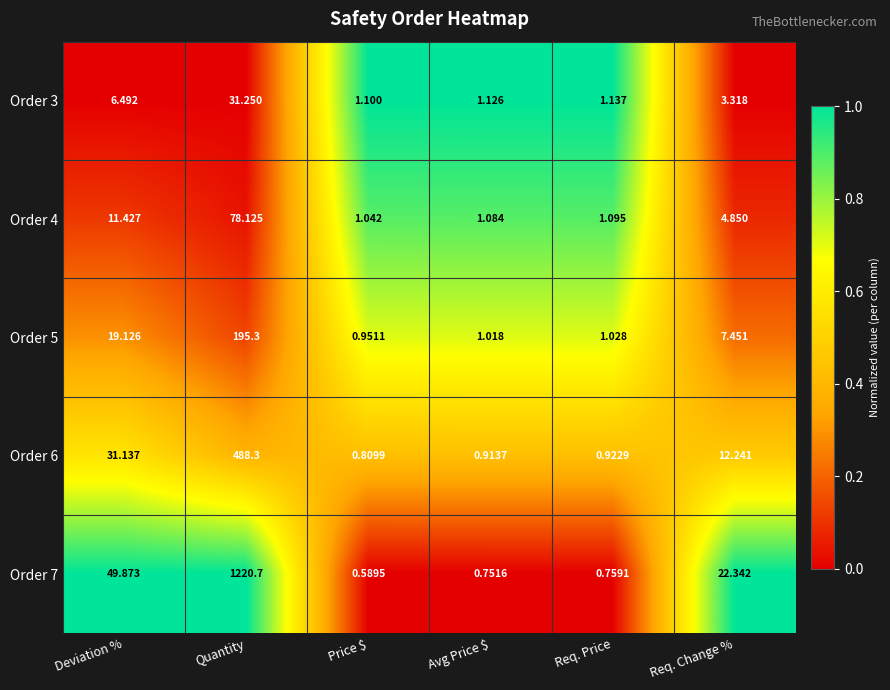

Which category has the lowest value across all series?

Price $